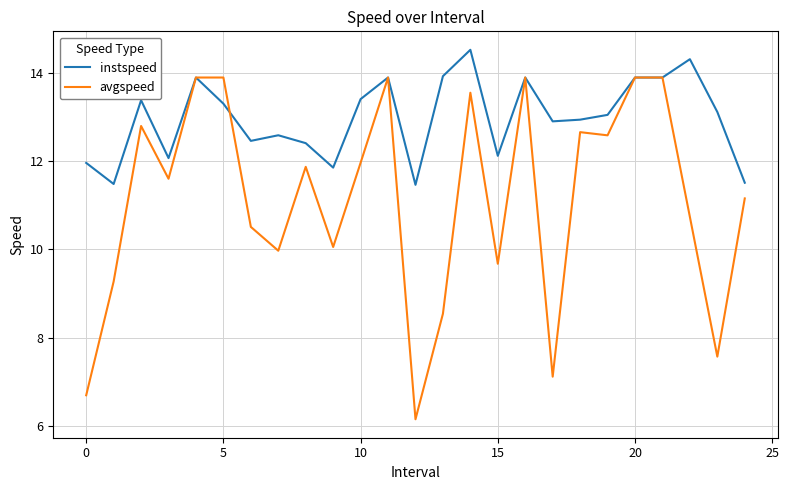

Which series has the largest total across all categories?

instspeed